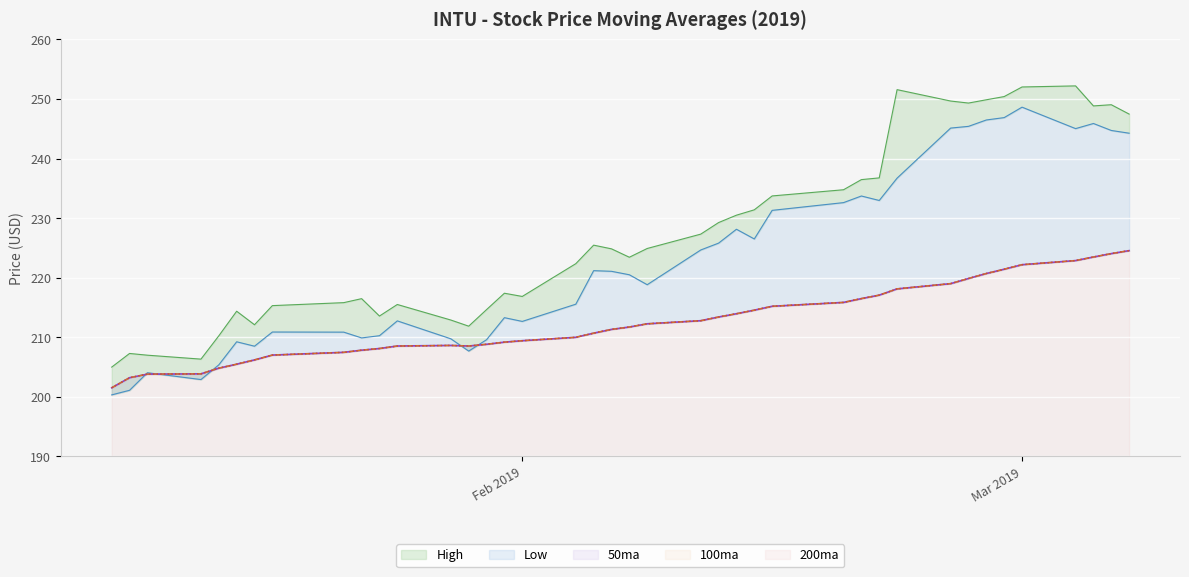

How many interior local peaks does the 100ma series have?

1